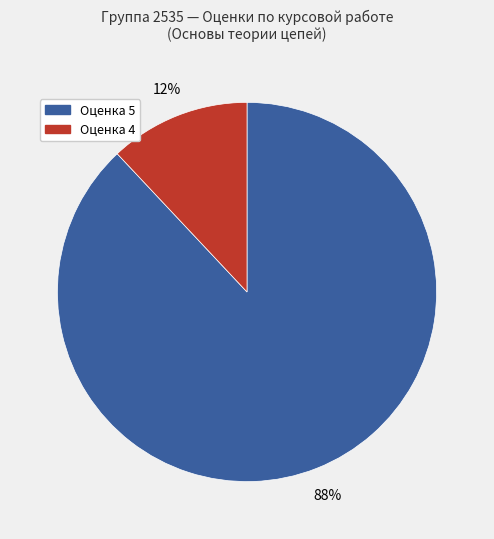

The Оценка 4 slice represents 12% of the pie. True or false?

True